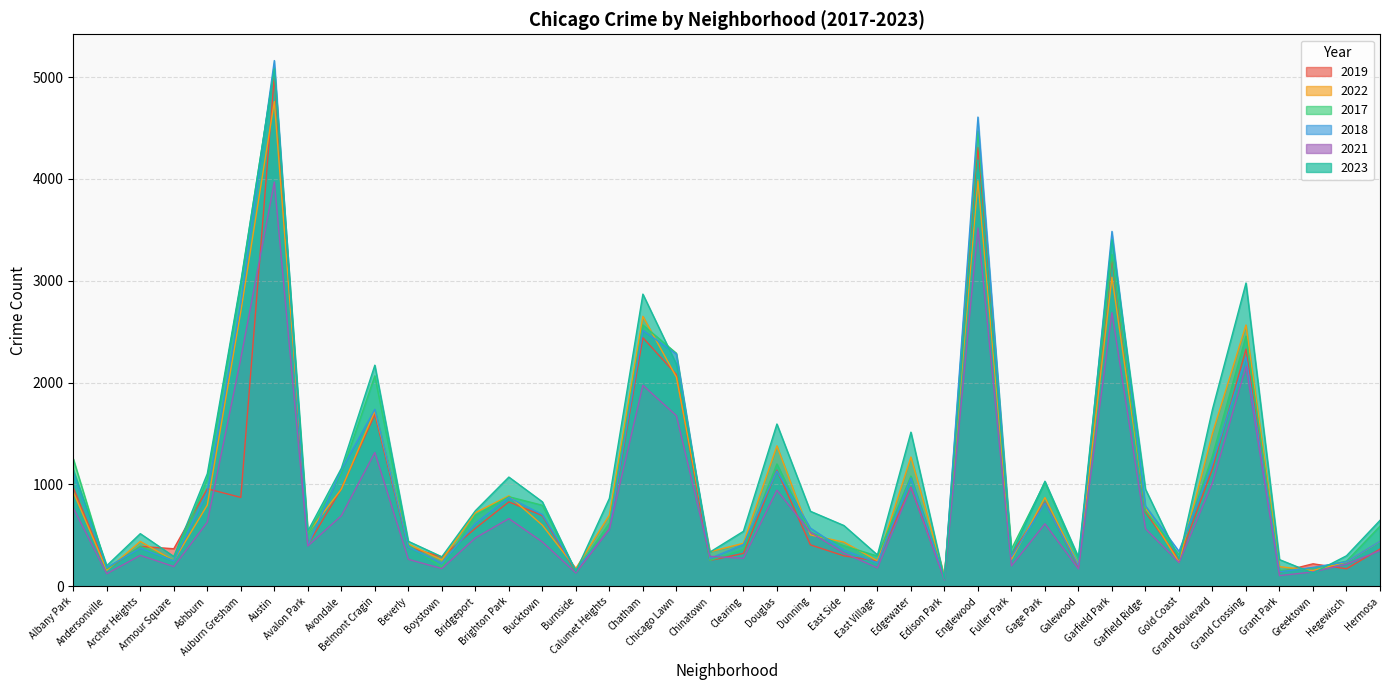

Which series changed the most between Avondale and East Side?

2018